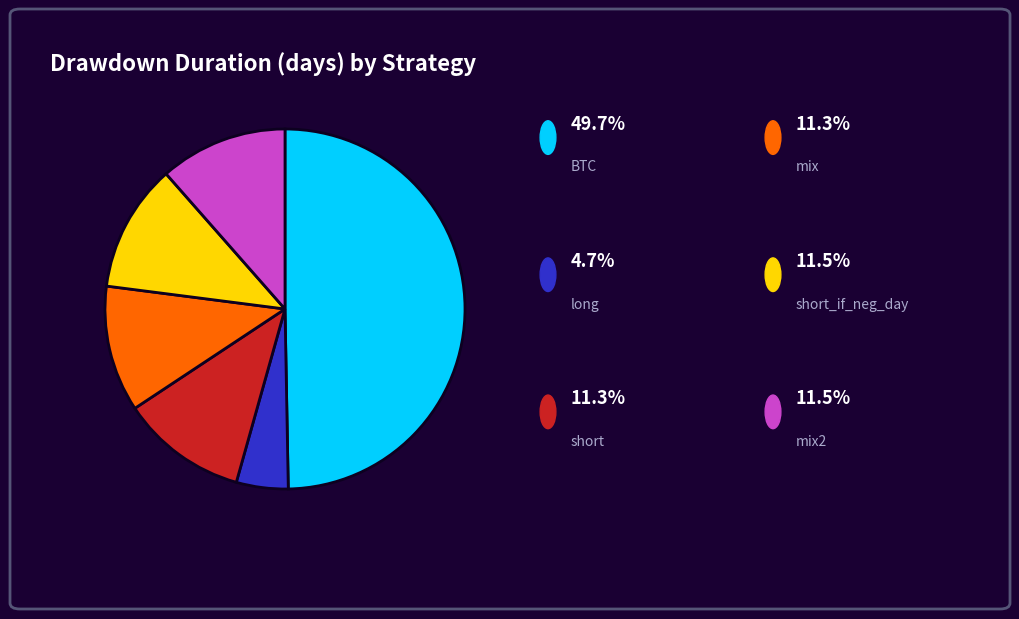

How many segments does this pie chart have?

6